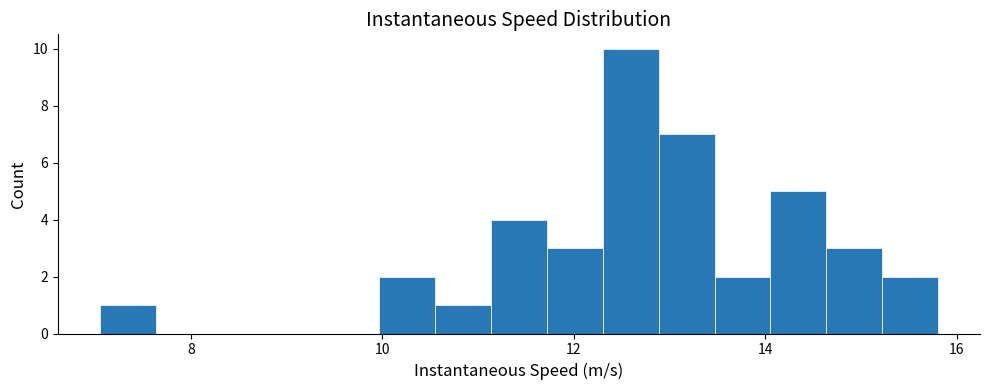

Around what value on the x-axis is the tallest bar? Give the approximate position of its centre, as read against the axis.

12.6